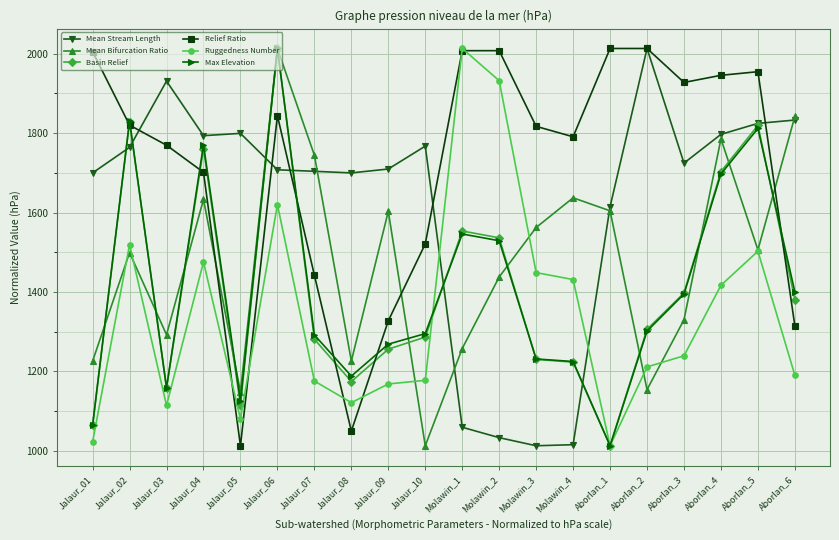

Between which two adjacent categories do Max Elevation and Mean Bifurcation Ratio first intersect?

Jalaur_01 and Jalaur_02